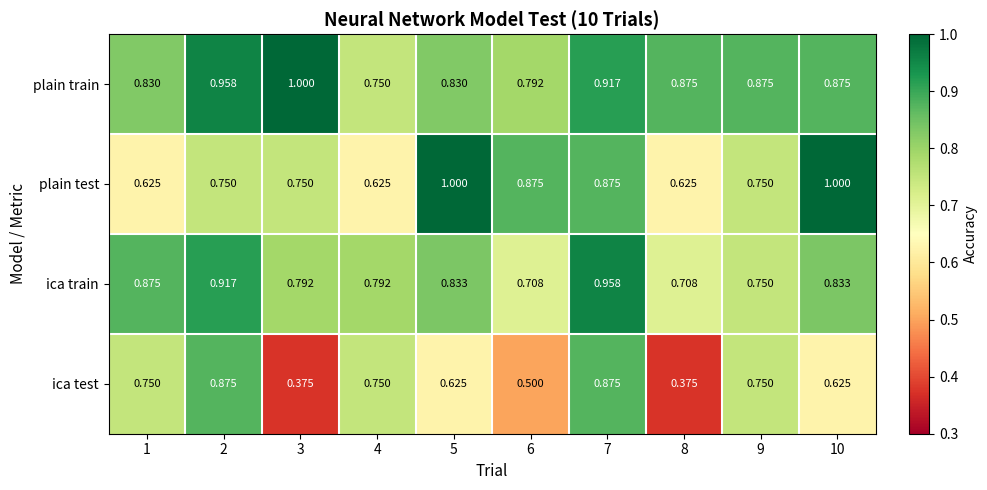

Which series has the largest range (max minus min)?

ica test